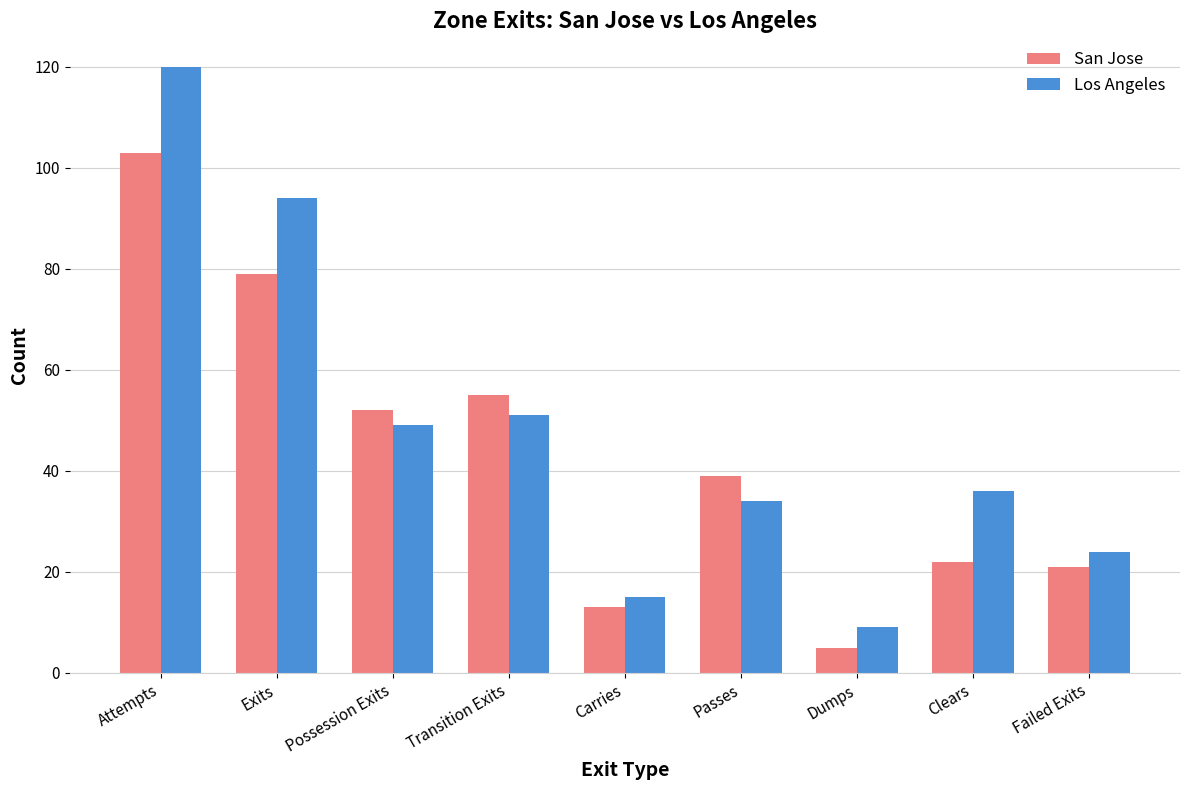

How many values in the San Jose series are below 39?

4